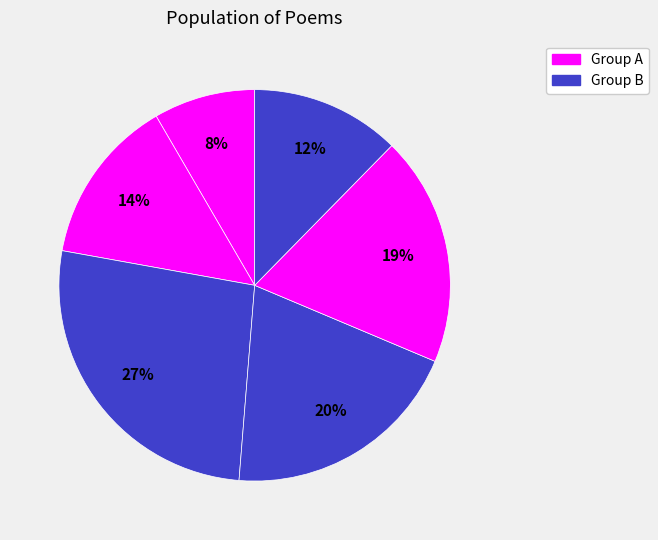

How many segments does this pie chart have?

6